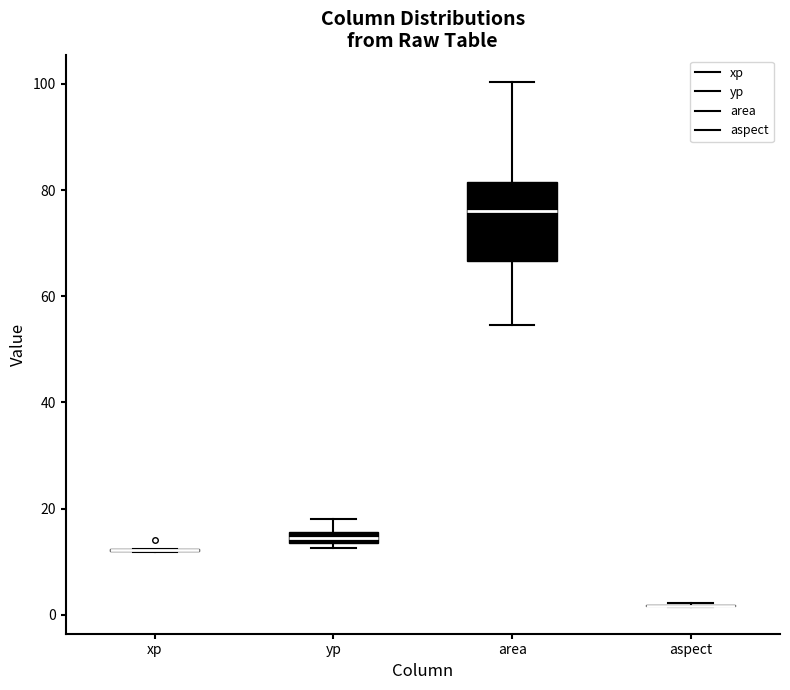

Which box is the tallest, from its lower edge to its upper edge?

area